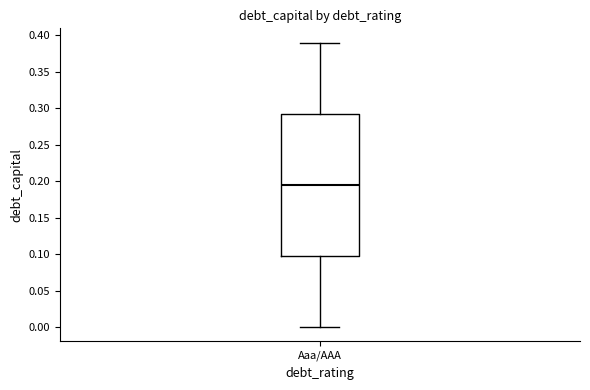

Read this box plot against the y-axis: the position of the median line, the range covered by the box, and the ends of both whiskers. The values are not printed on the chart, so give them approximately, as read against the axis.

median 0.195, box 0.100 to 0.295, whiskers 0.000 to 0.390